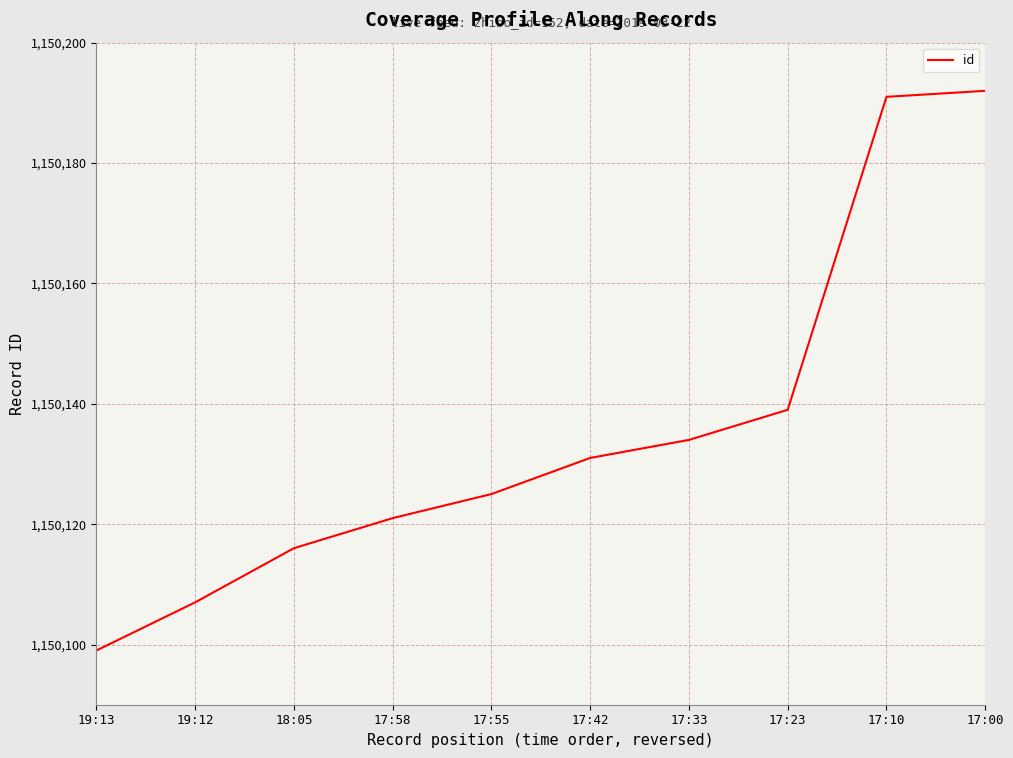

Rank the categories by value from highest to lowest.

17:00, 17:10, 17:23, 17:33, 17:42, 17:55, 17:58, 18:05, 19:12, 19:13